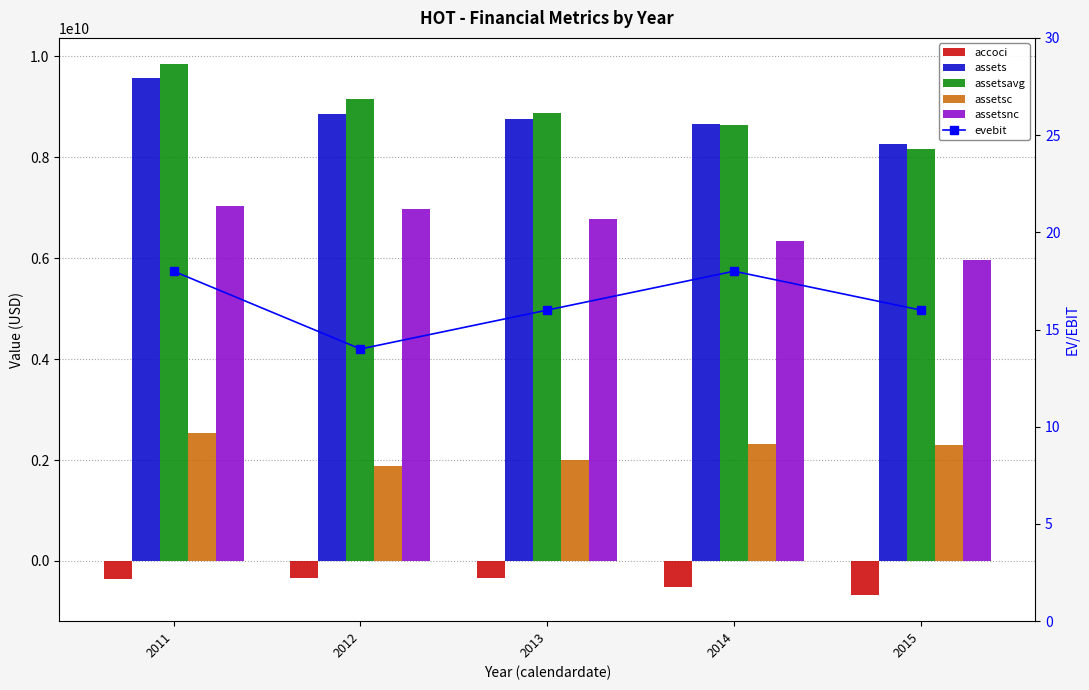

Which series changed the most between 2012 and 2015?

assetsnc